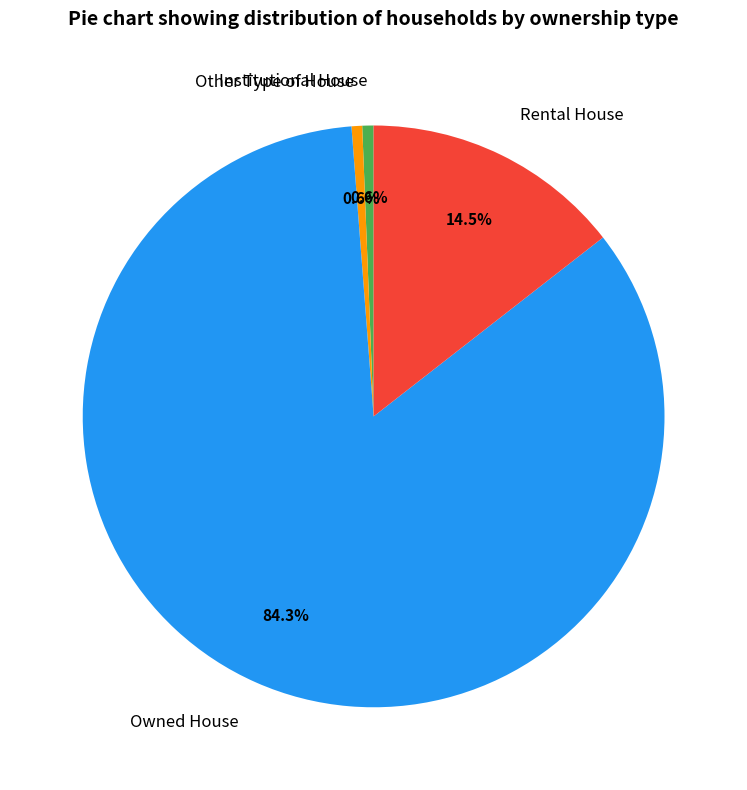

Between Other Type of House and Rental House, which is larger?

Rental House